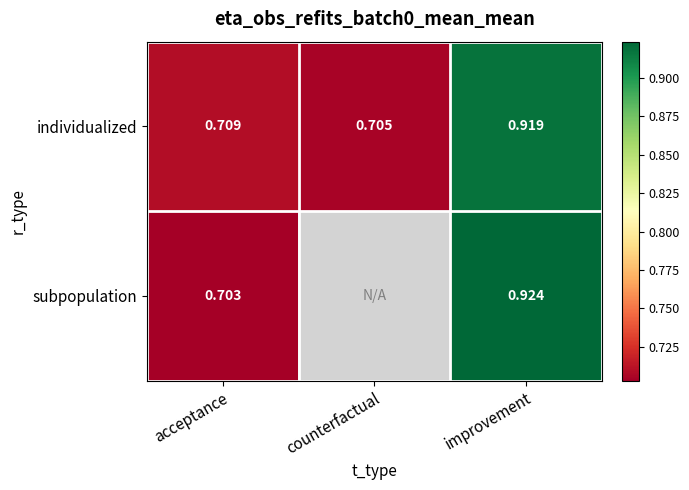

At which label does individualized reach its minimum?

counterfactual